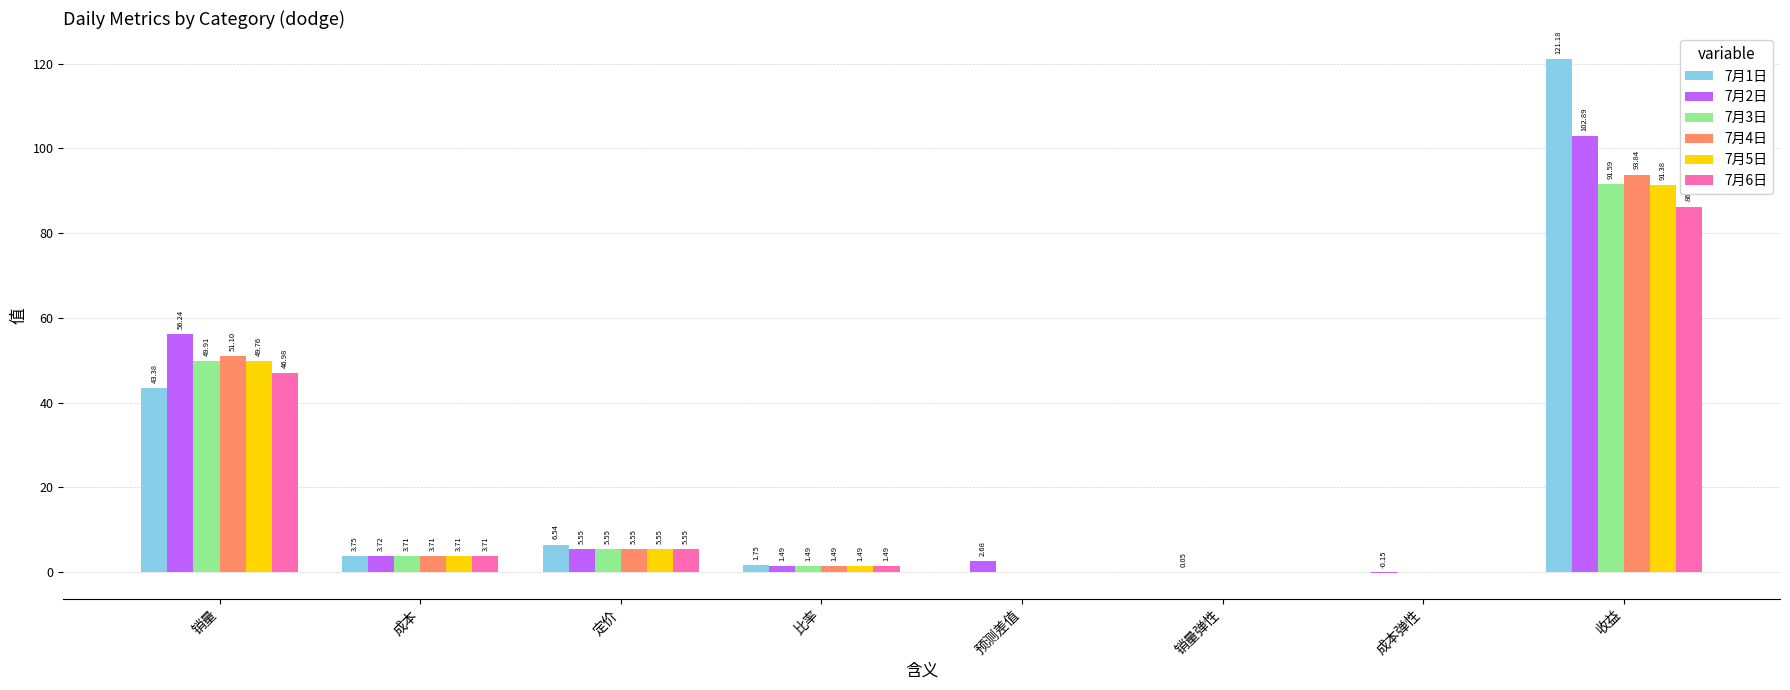

What is the sum of the 7月2日 values at 成本 and 成本弹性?

3.6